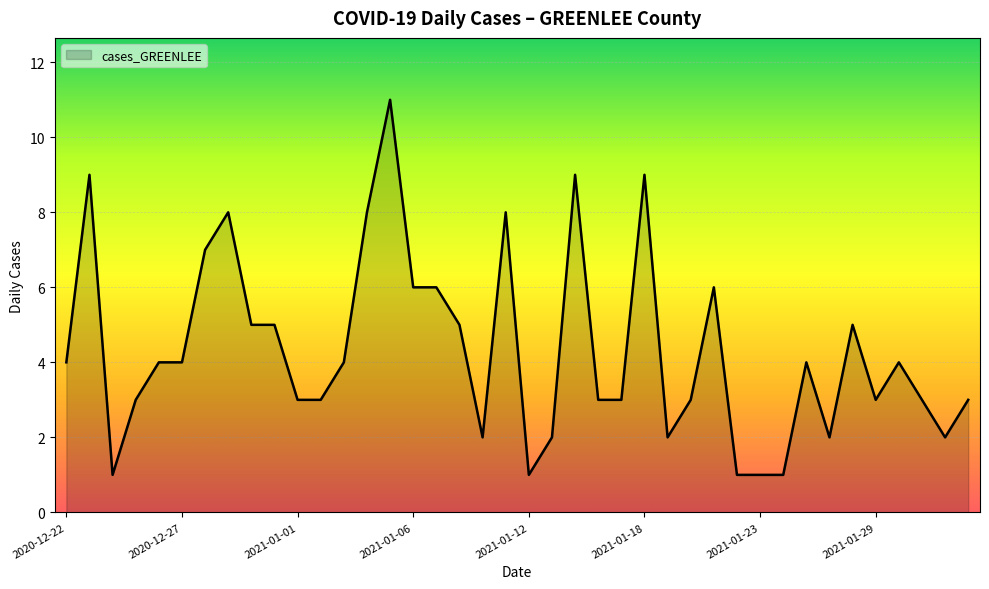

What is the maximum value shown in the chart?

11